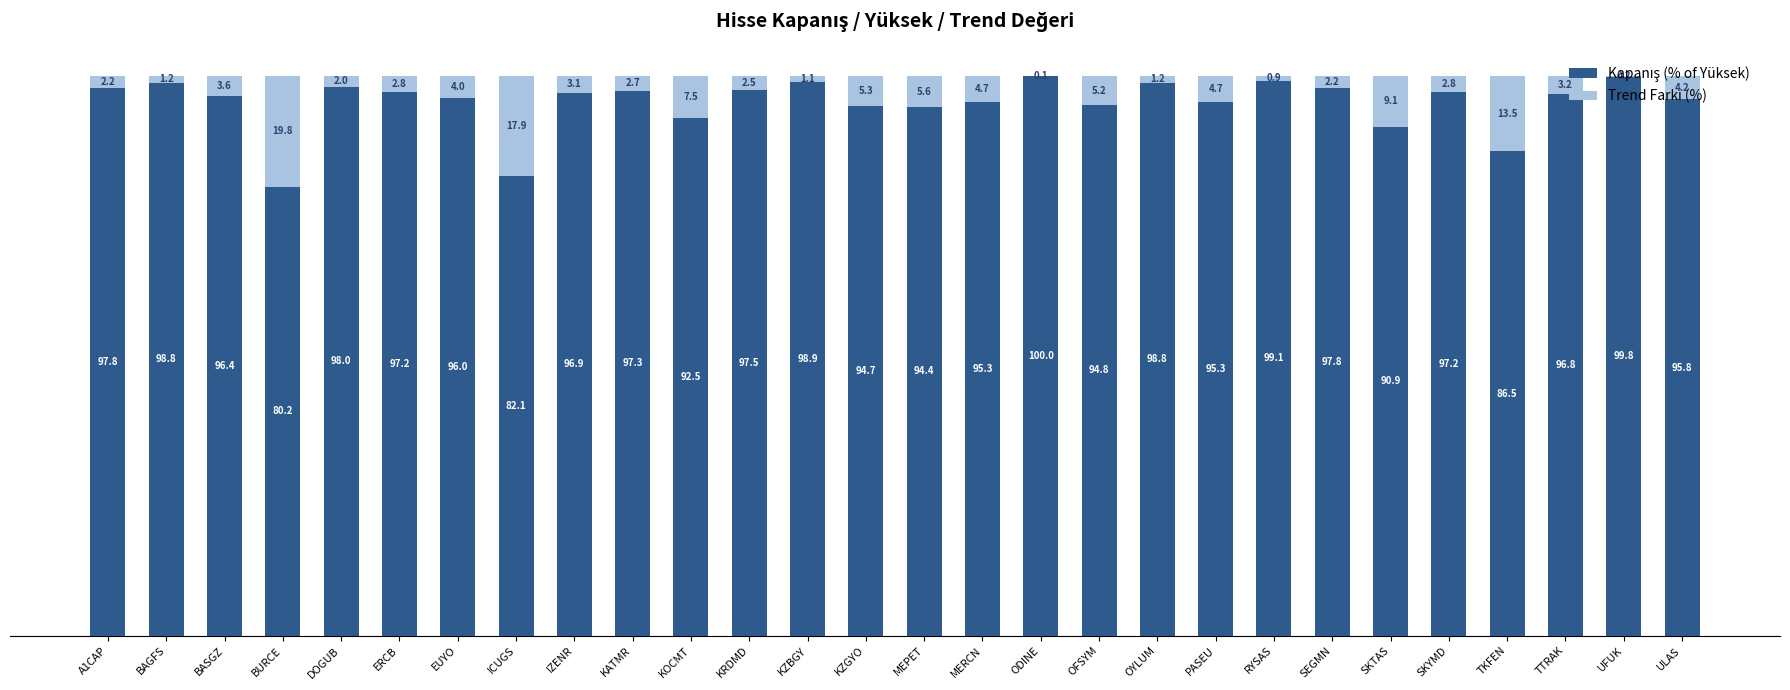

Does the chart contain stacked bars?

Yes